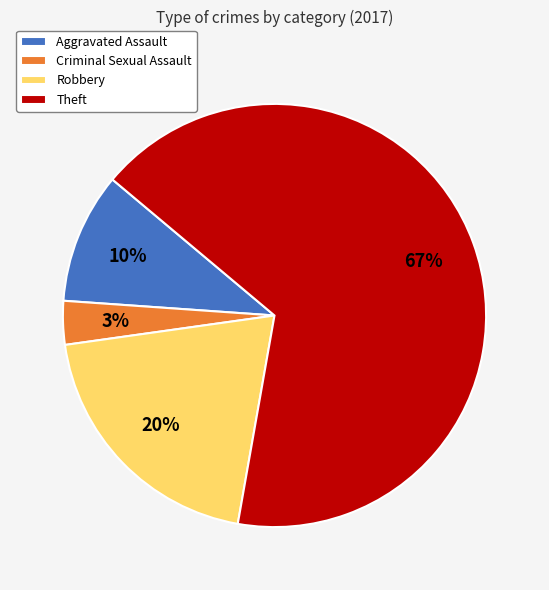

Is the sum of Robbery and Aggravated Assault greater than half?

No